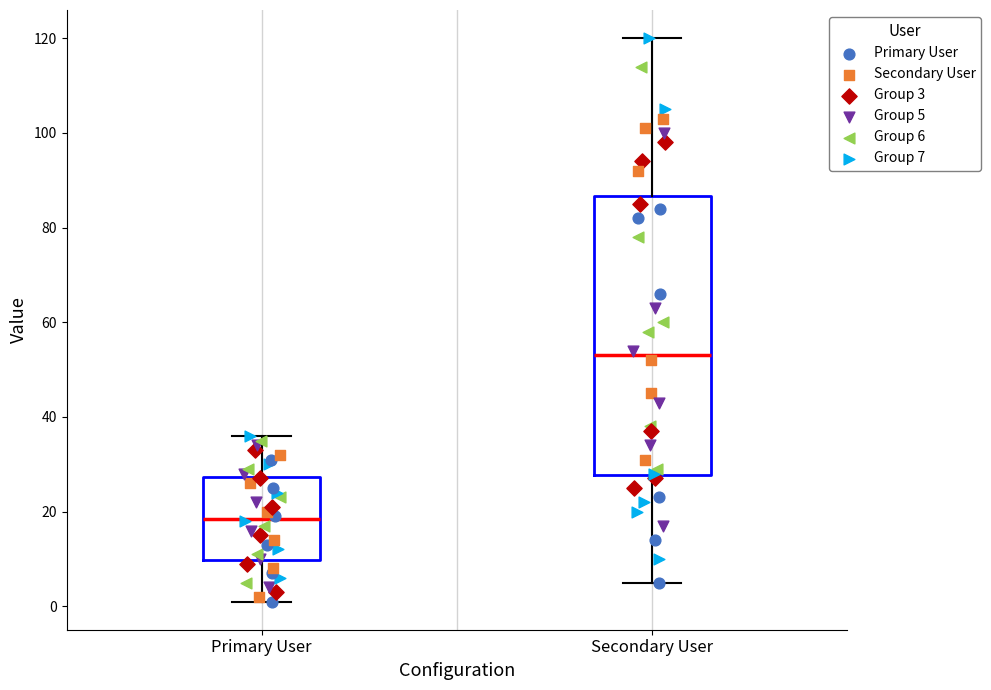

Where does the median line of the box for Secondary User sit on the y-axis? The values are not printed on the chart, so give them approximately, as read against the axis.

54